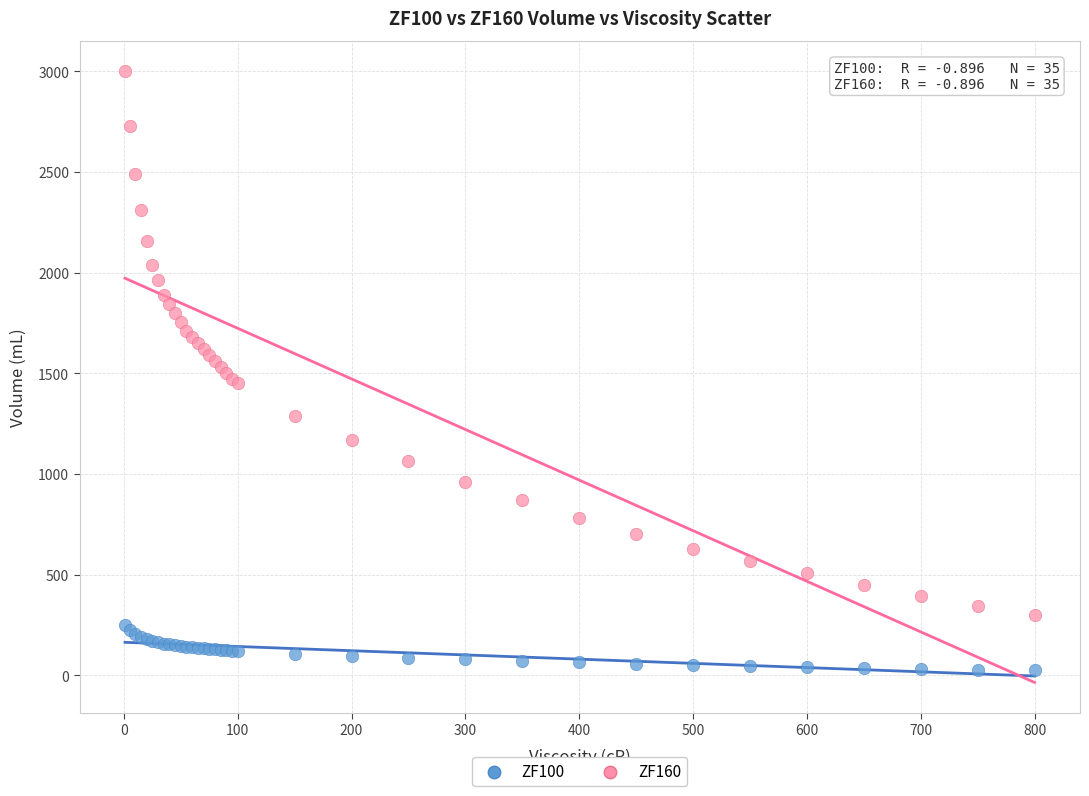

What are all the series names shown in the legend?

ZF100, ZF160